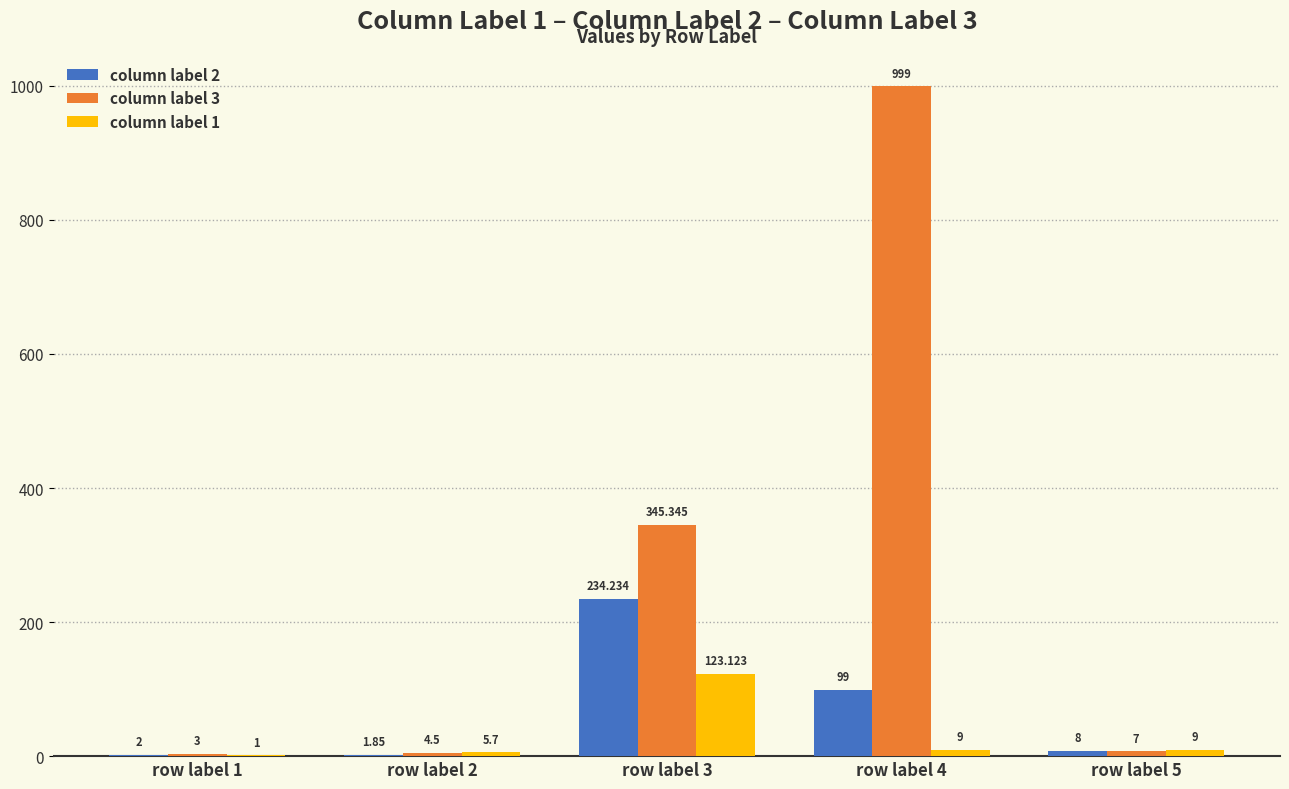

Does the chart contain stacked bars?

No